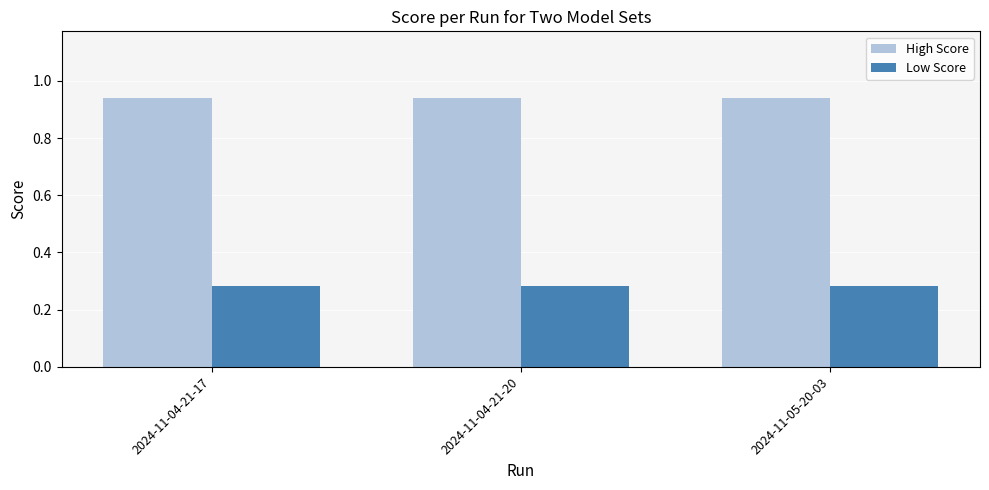

The Low Score series shows 0.1 at 2024-11-05-20-03. True or false?

False